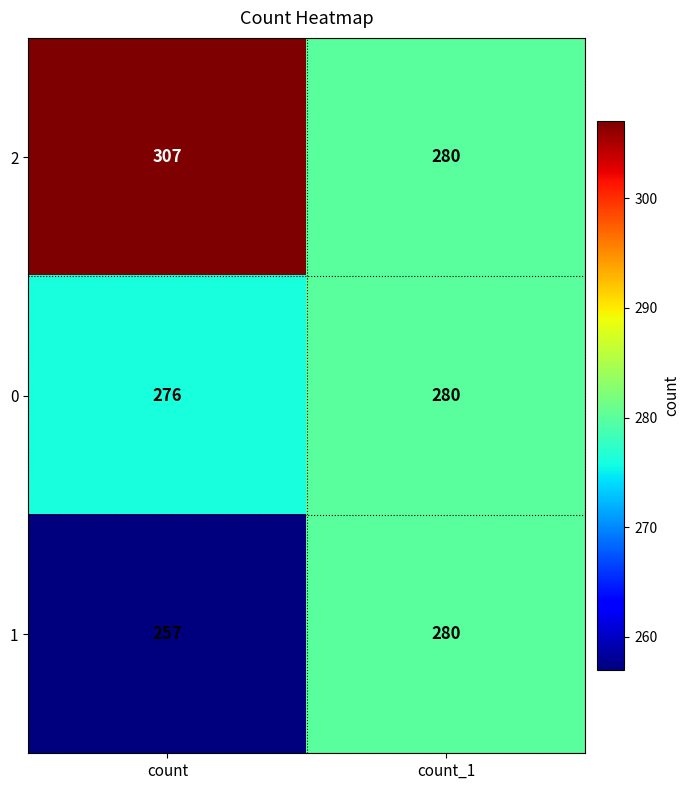

At which category does the chart reach its minimum across all series?

count